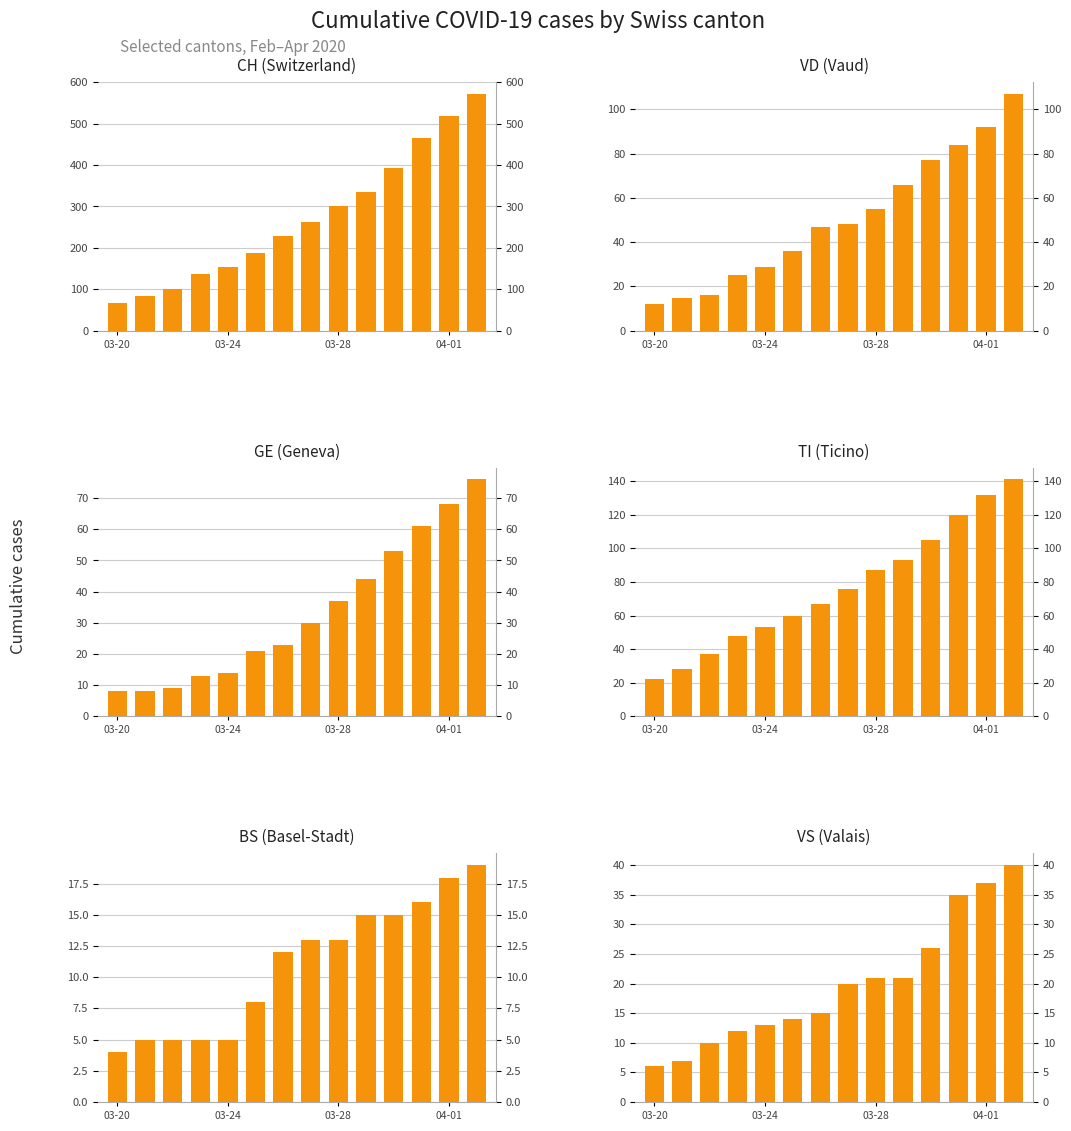

What is the difference between the maximum and minimum values in the VD series?

95